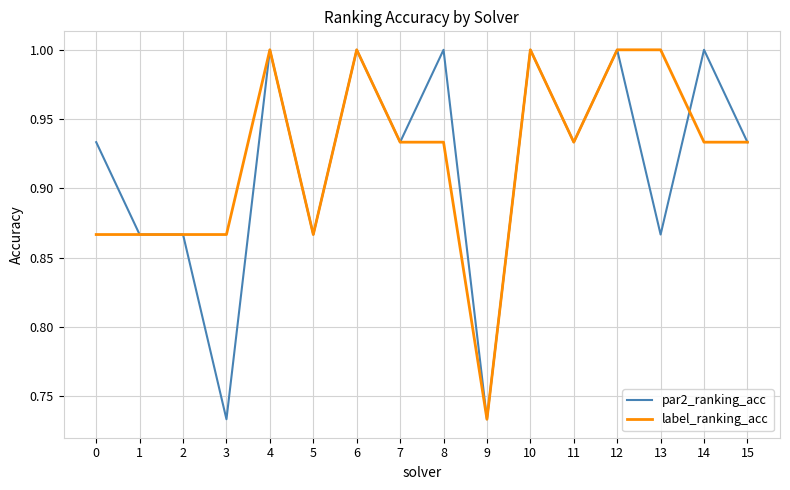

Between 2 and 14, which series saw the biggest shift?

par2_ranking_acc